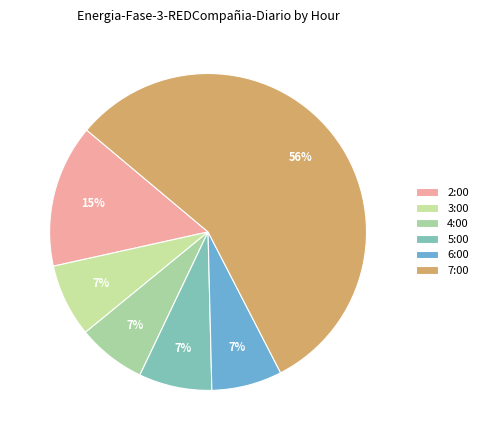

To the nearest percent, what is the difference between the largest and smallest slice percentages?

49%